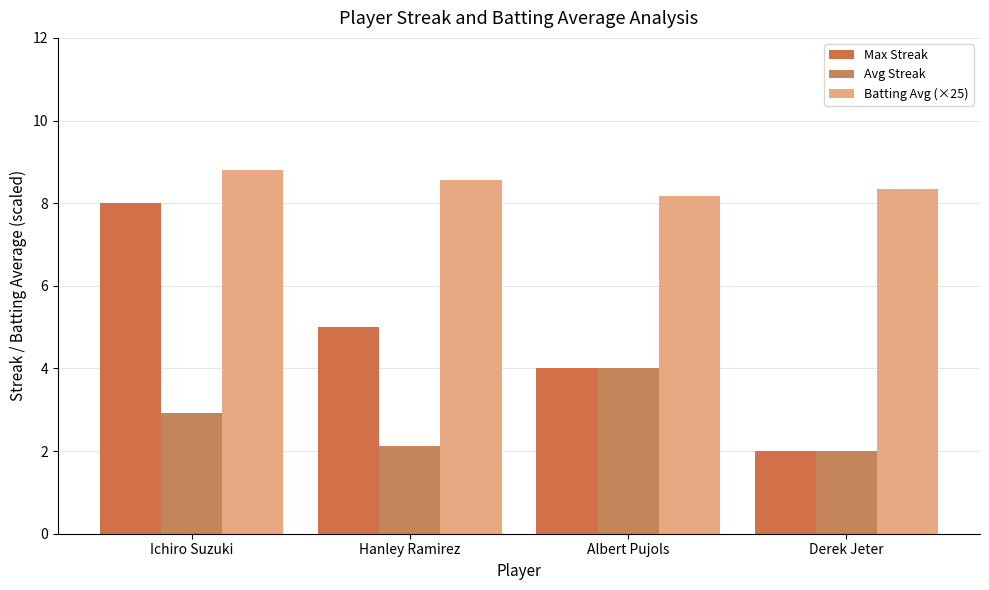

Where is Batting Avg (×25) nearest to the value 8?

Albert Pujols